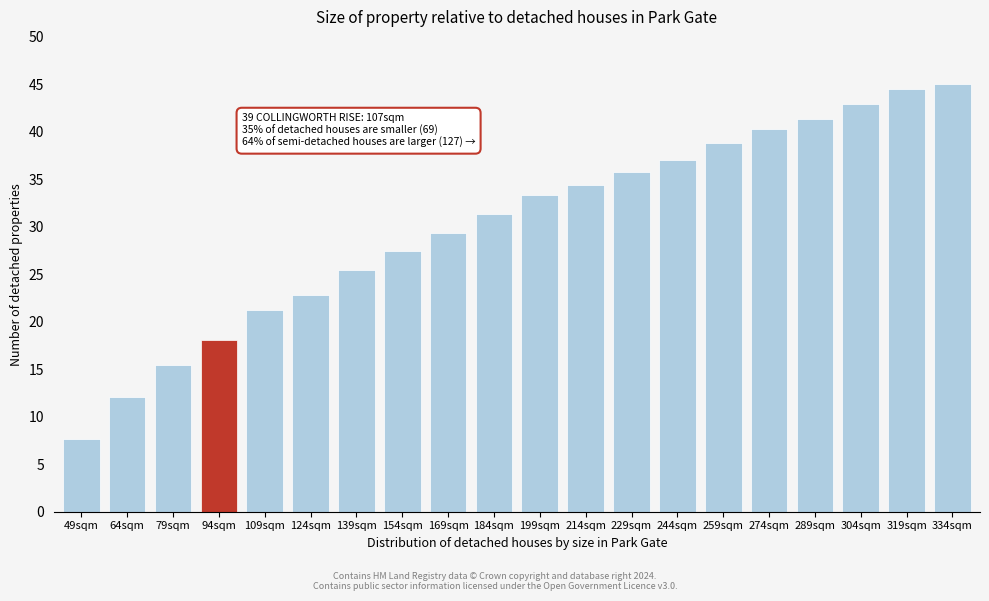

Reading left to right, transcribe all the data shown in this chart.

49sqm=7.6	64sqm=12.1	79sqm=15.5	94sqm=18.1	109sqm=21.2	124sqm=22.8	139sqm=25.4	154sqm=27.5	169sqm=29.4	184sqm=31.3	199sqm=33.4	214sqm=34.4	229sqm=35.7	244sqm=37.1	259sqm=38.8	274sqm=40.3	289sqm=41.3	304sqm=42.9	319sqm=44.5	334sqm=45.0